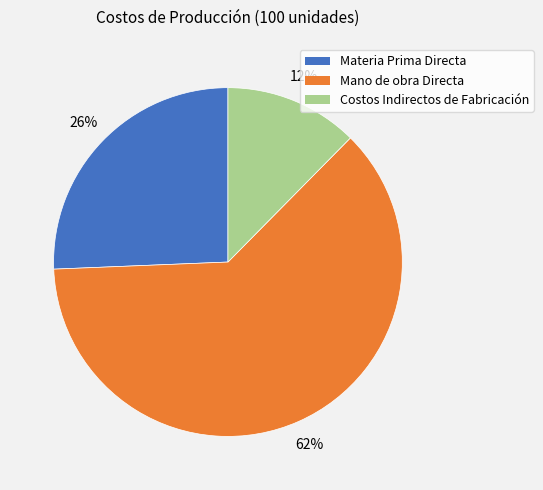

To the nearest percent, what percentage of the pie is Materia Prima Directa?

26%